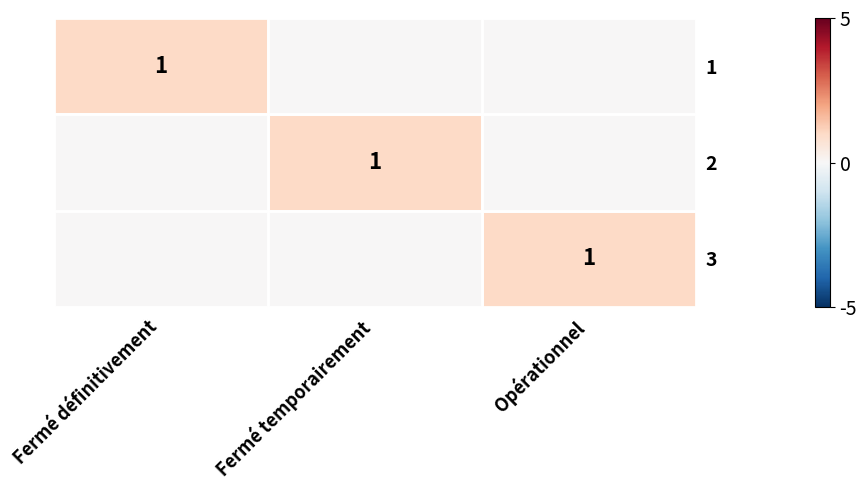

The value of 2 at Fermé temporairement is 1. True or false?

True